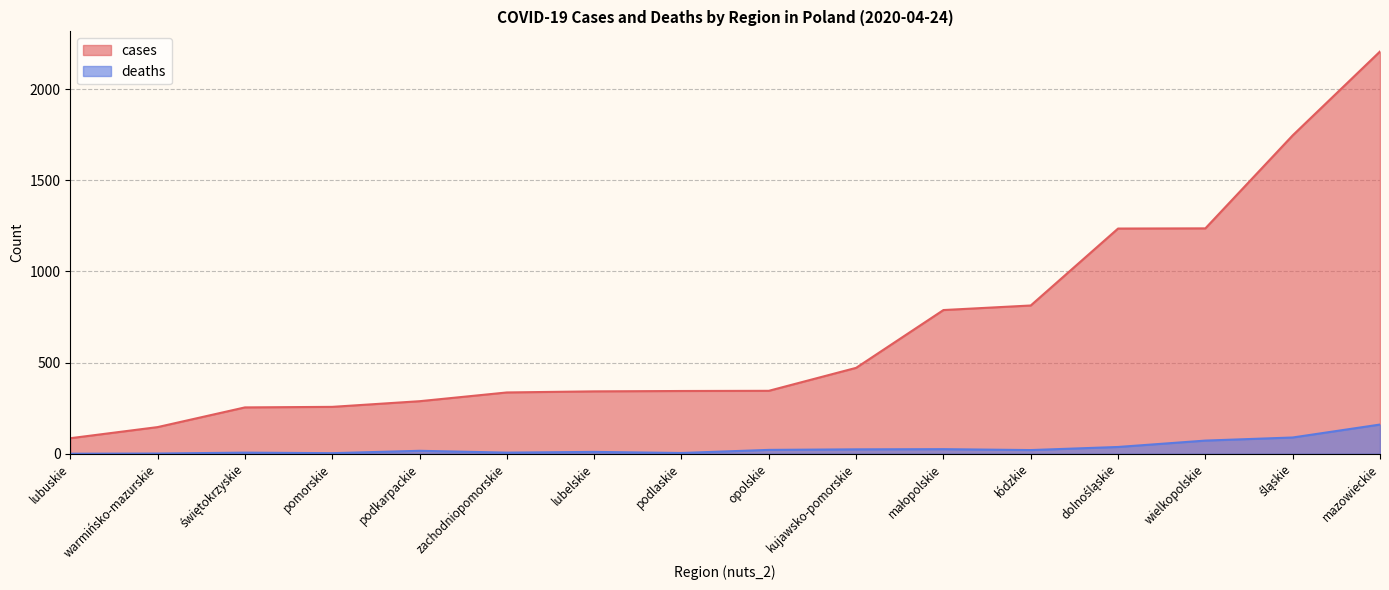

What is the difference between the highest and lowest values at dolnośląskie?

1198